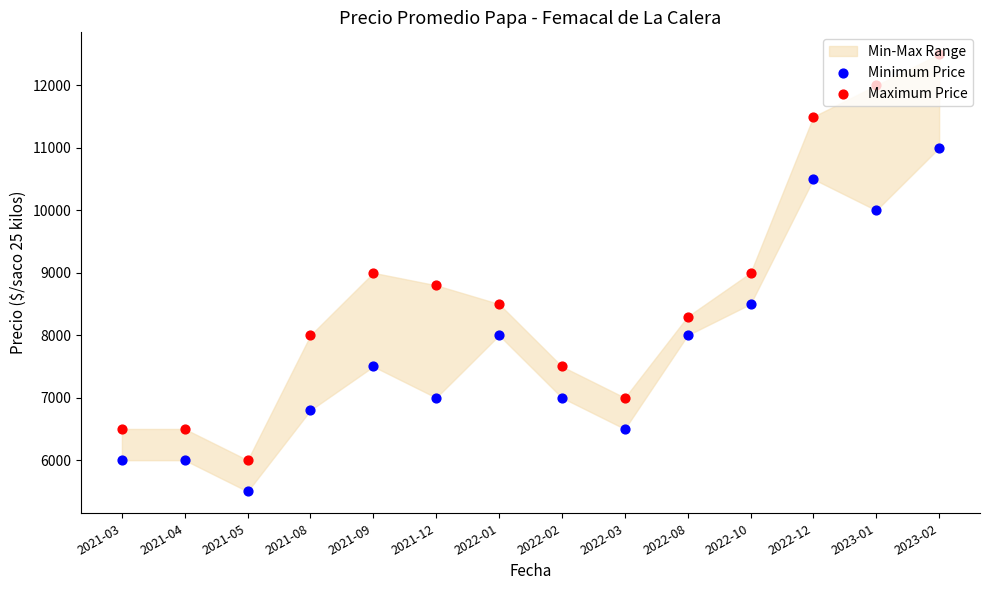

Which series contains the lowest Y value?

Minimum Price